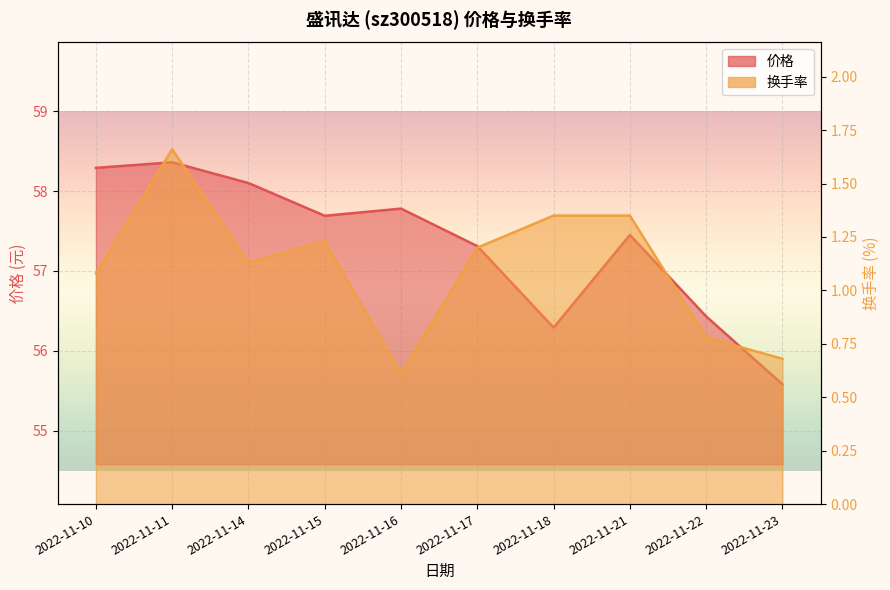

What is the difference between the highest and lowest values at 2022-11-10?

57.2